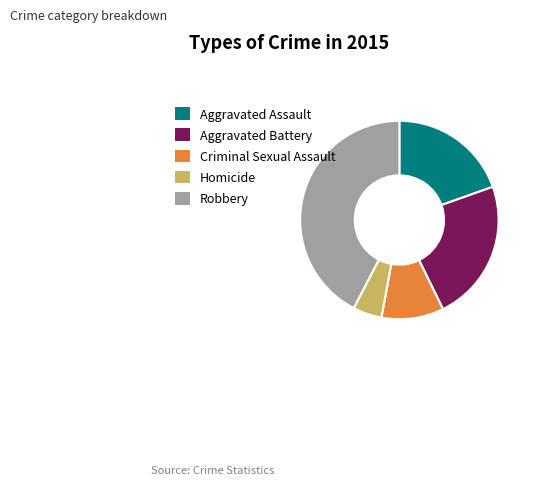

Between Aggravated Assault and Homicide, which is larger?

Aggravated Assault